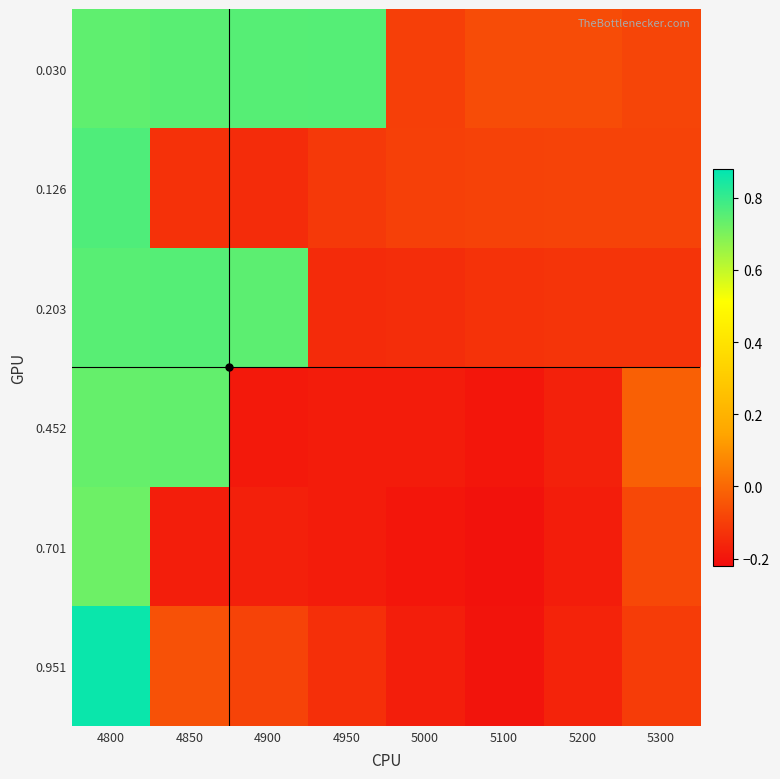

Which series has the widest spread of values?

0.951